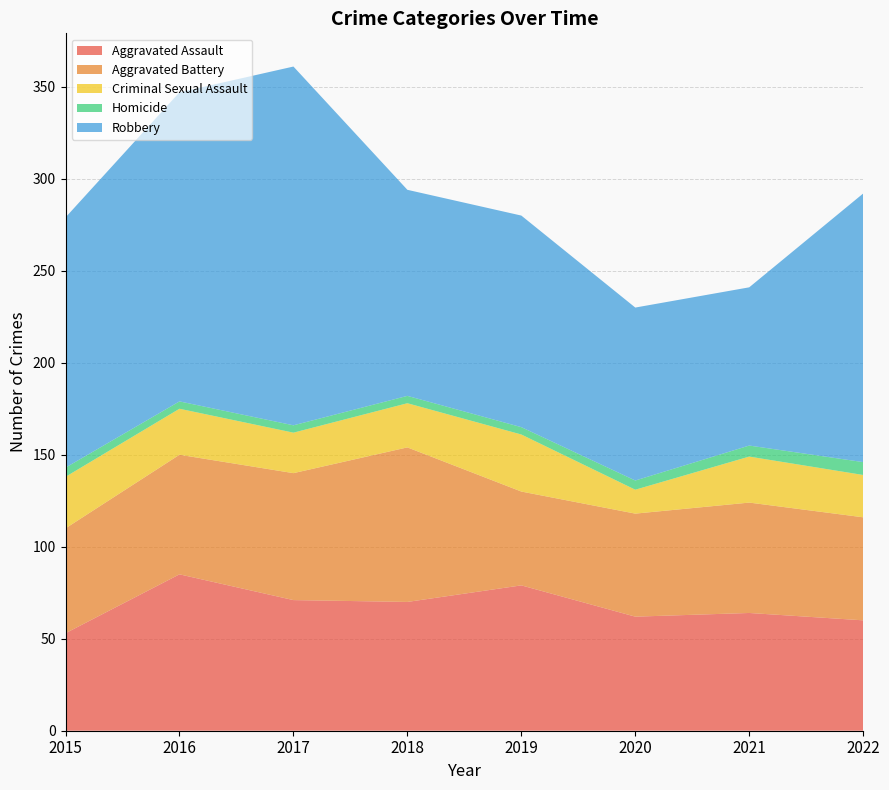

Reading right to left, transcribe all the data shown in this chart.

Aggravated Assault: 60	64	62	79	70	71	85	53
Aggravated Battery: 56	60	56	51	84	69	65	57
Criminal Sexual Assault: 23	25	13	31	24	22	25	28
Homicide: 7	6	5	4	4	4	4	5
Robbery: 146	86	94	115	112	195	168	136